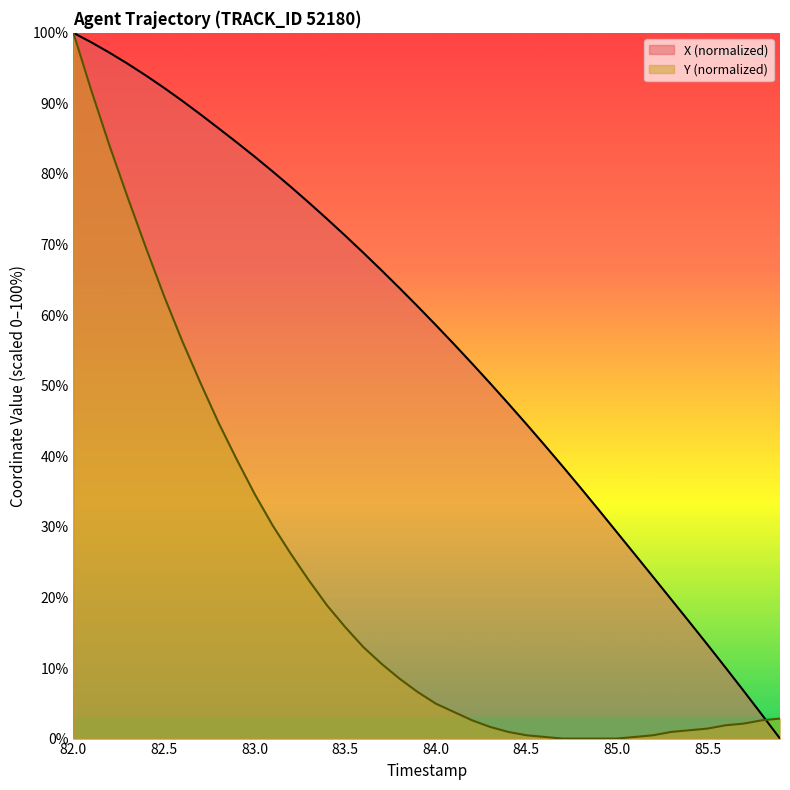

What is the maximum value for X?

100.0